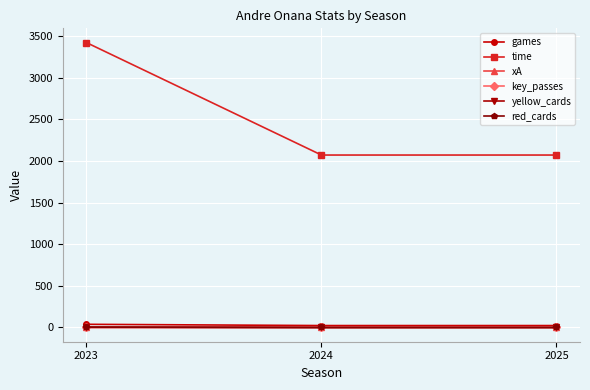

What is the greatest value displayed?

3420.0